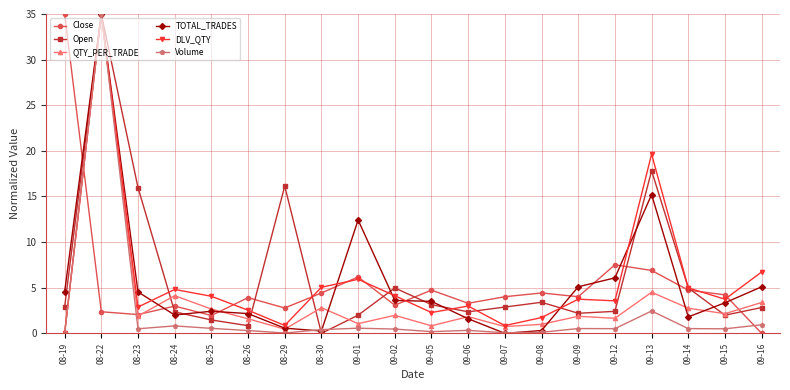

Where is the first local maximum for Open?

08-22